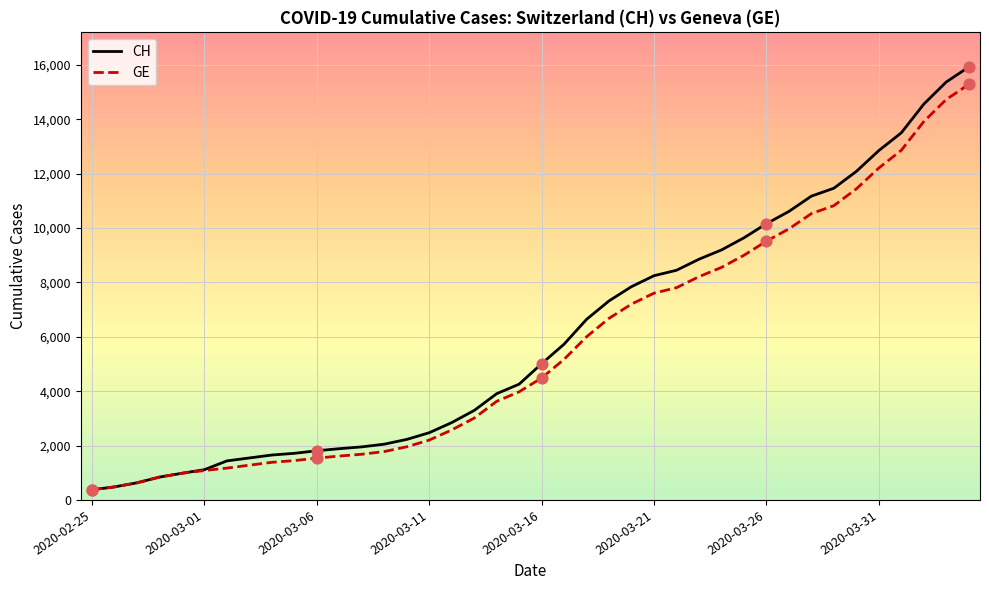

What is the greatest value displayed?

15926